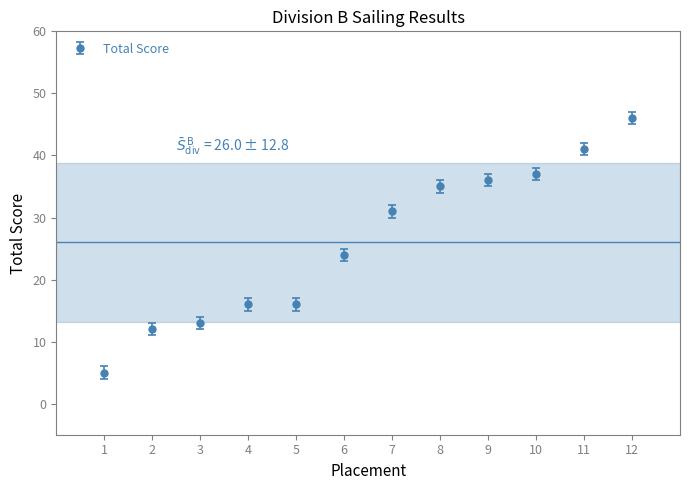

What is the approximate value at 3?

13